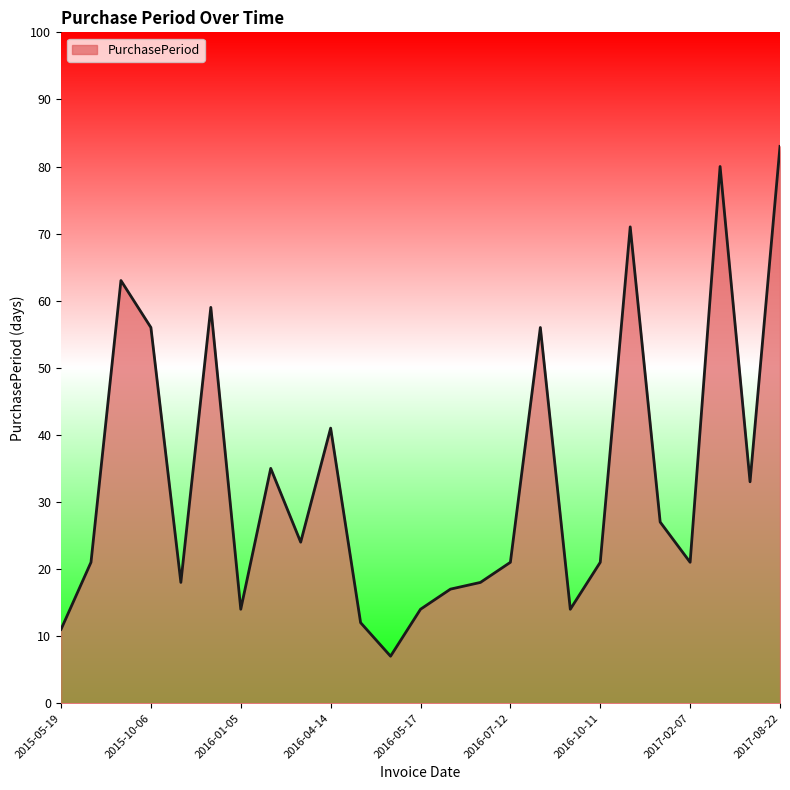

What is the maximum value shown in the chart?

83